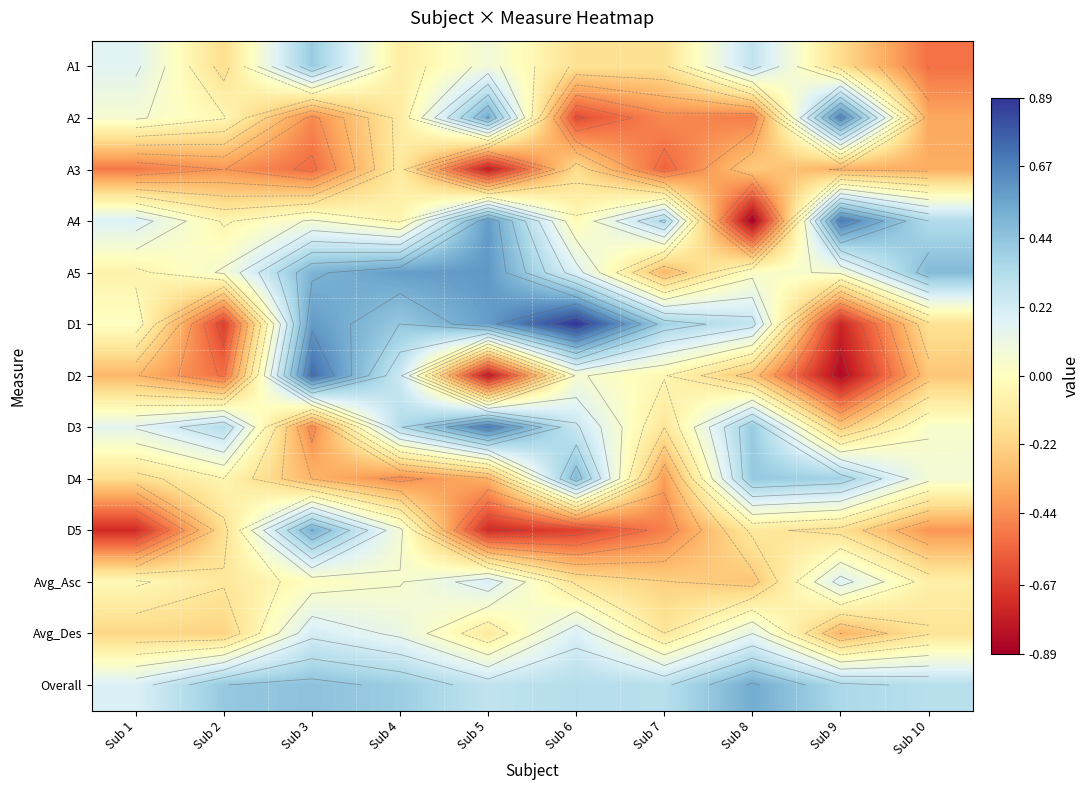

Which series has the widest spread of values?

D1